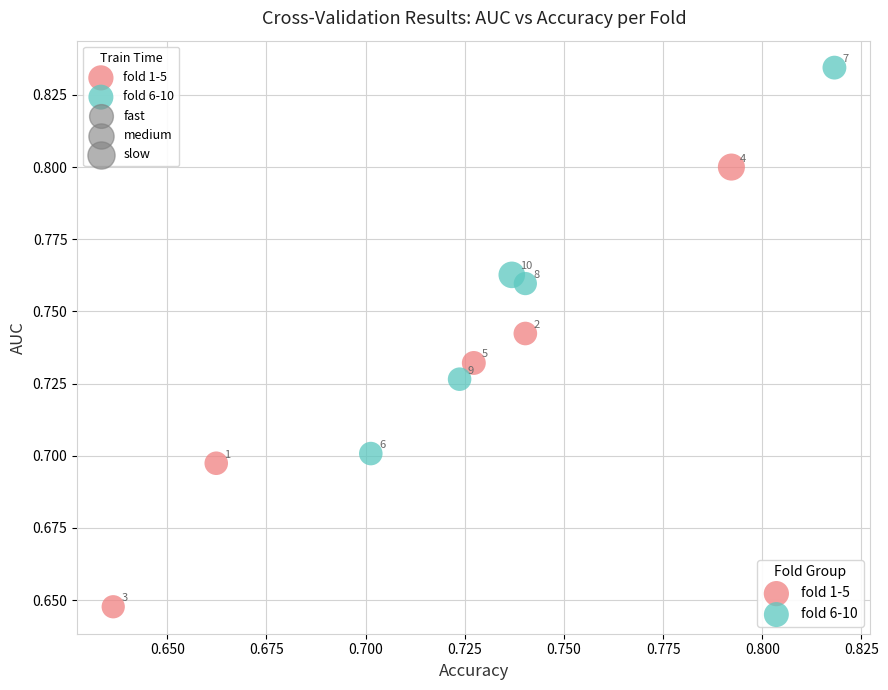

Which series reaches the maximum Y coordinate?

fold 6-10